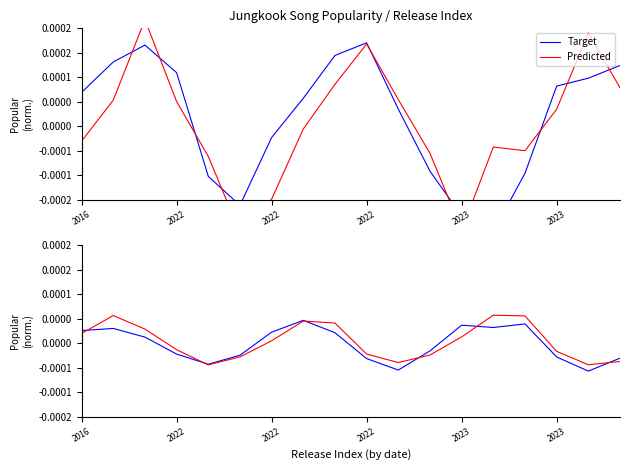

Is the value of Target at 11 greater than the value of Predicted at 2022?

No